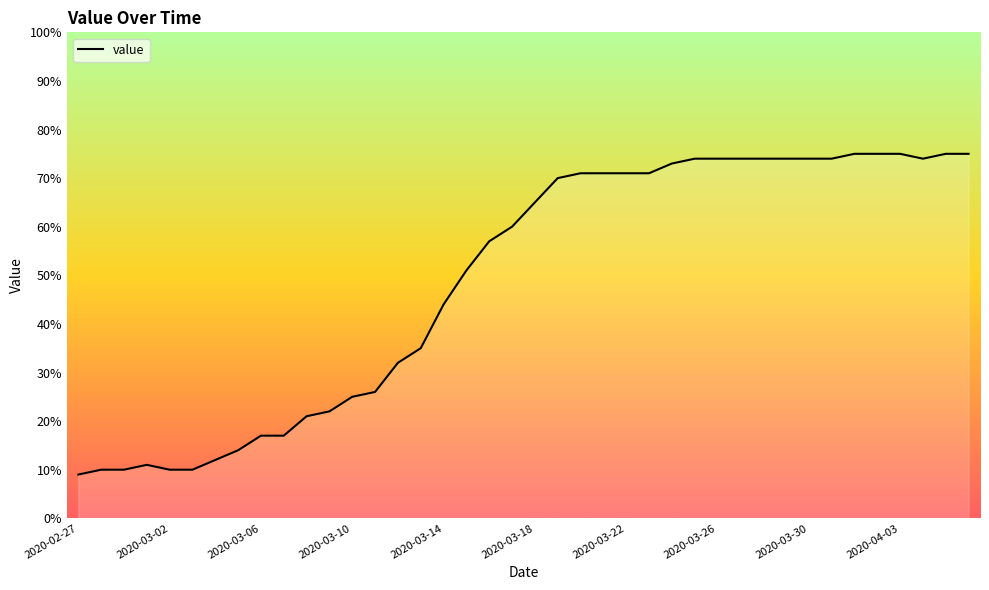

What is the greatest value displayed?

75